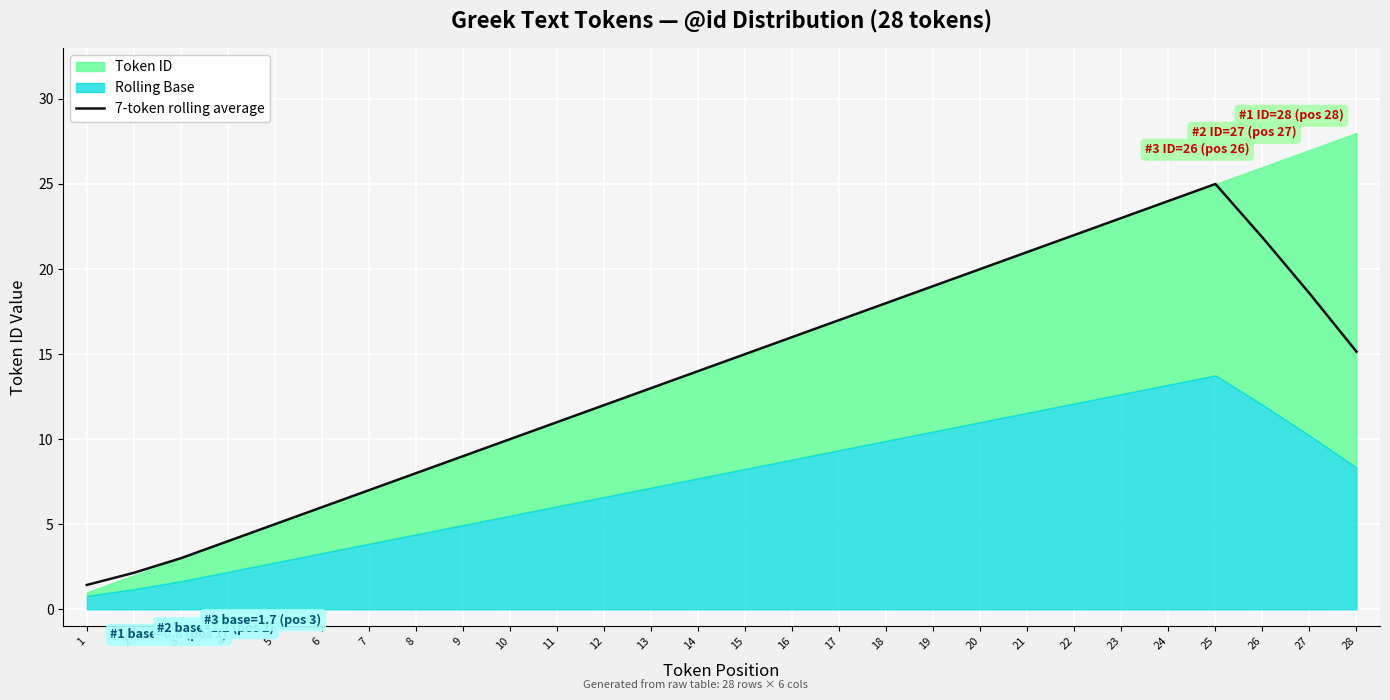

How many data points are less than 15?

14